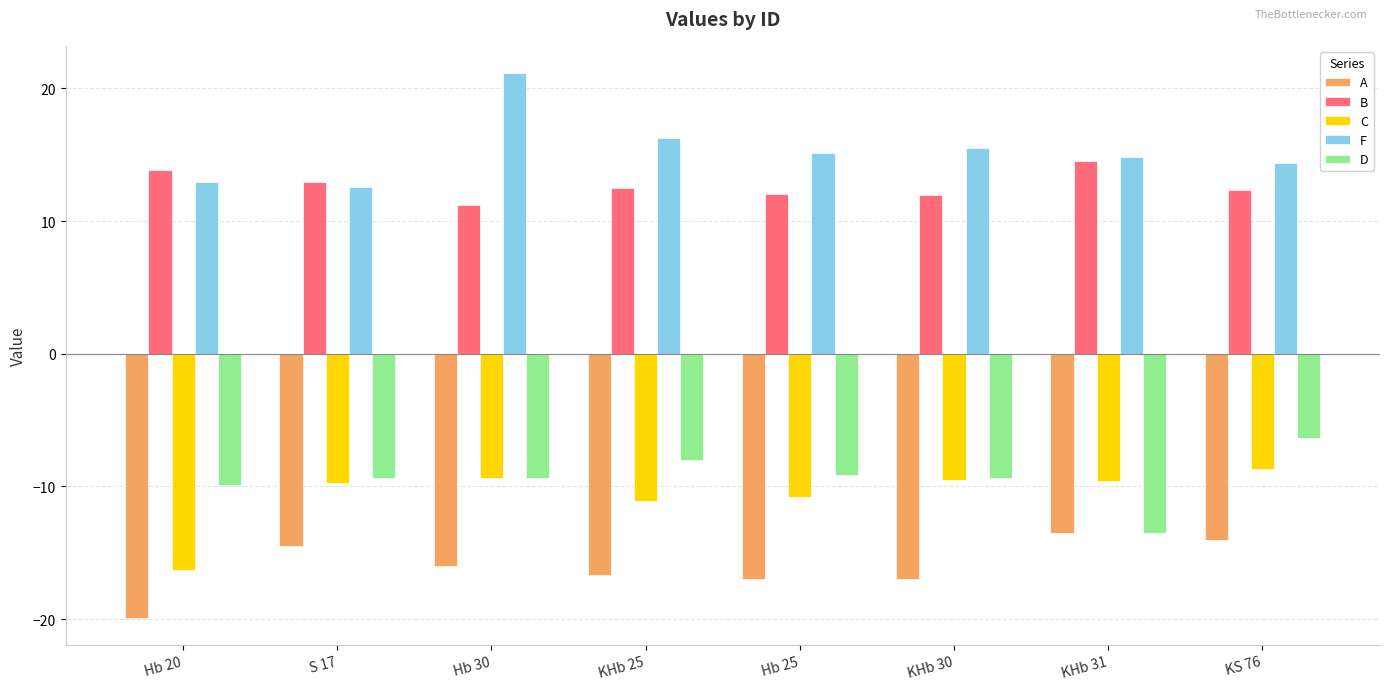

What is the average value of the B series?

12.7